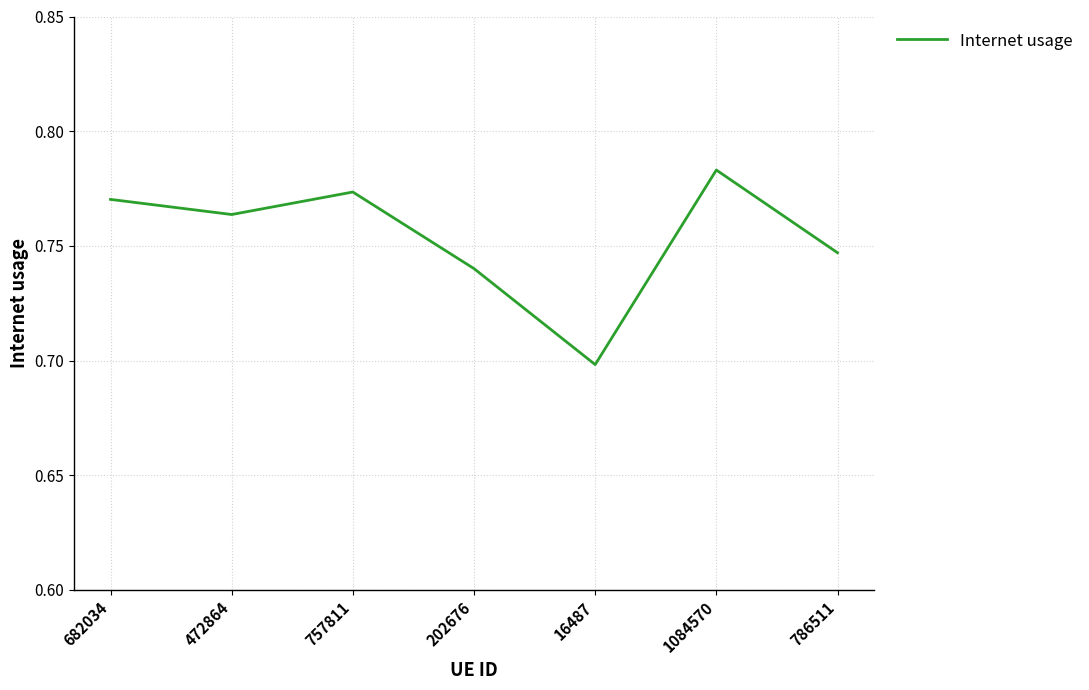

What position from the left is 202676?

4